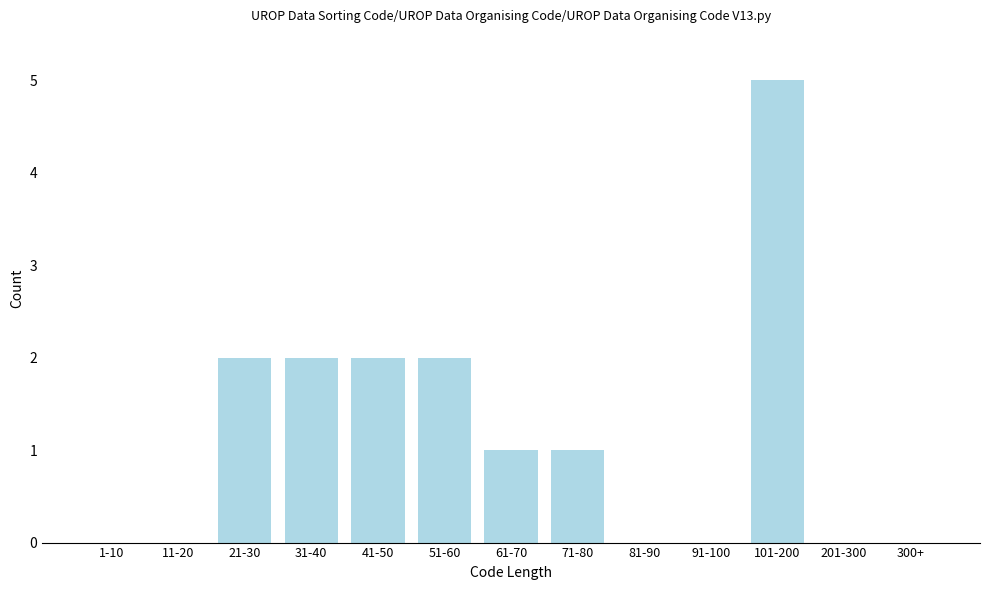

Reading left to right, what are all the values shown in this chart?

1-10=0	11-20=0	21-30=2	31-40=2	41-50=2	51-60=2	61-70=1	71-80=1	81-90=0	91-100=0	101-200=5	201-300=0	300+=0